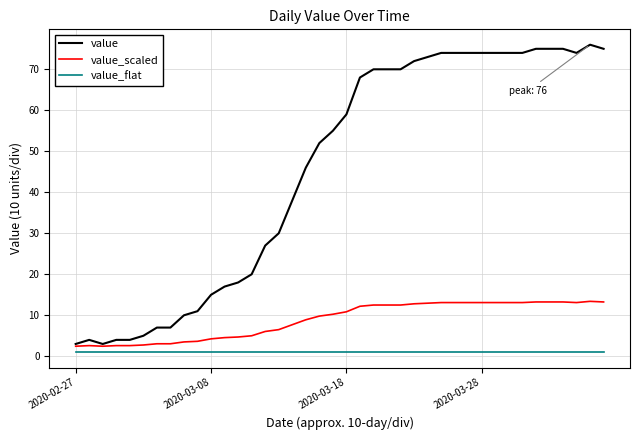

What are all the series names shown in the legend?

value, value_scaled, value_flat